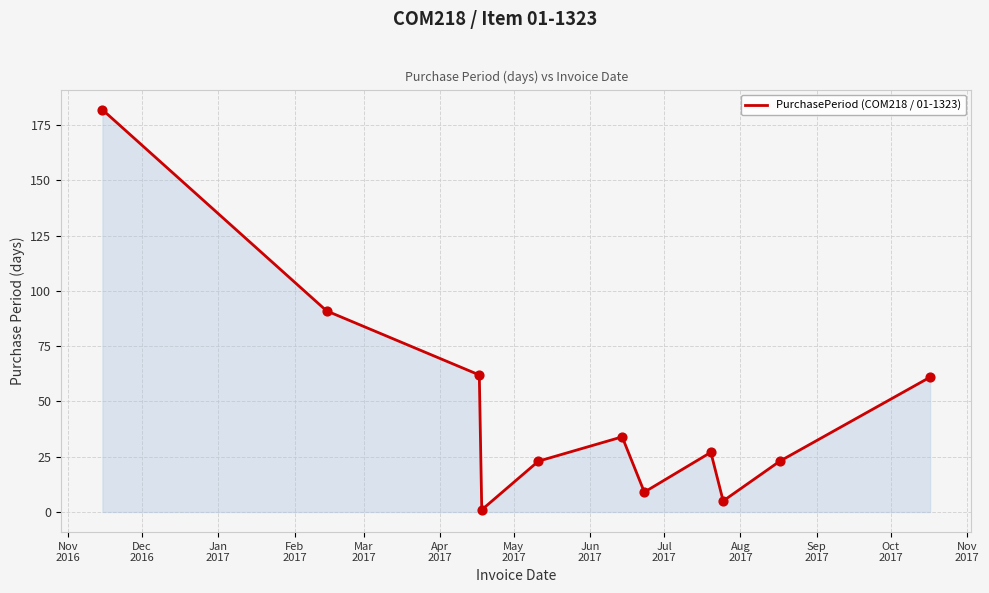

What is the difference between the maximum and minimum values?

181